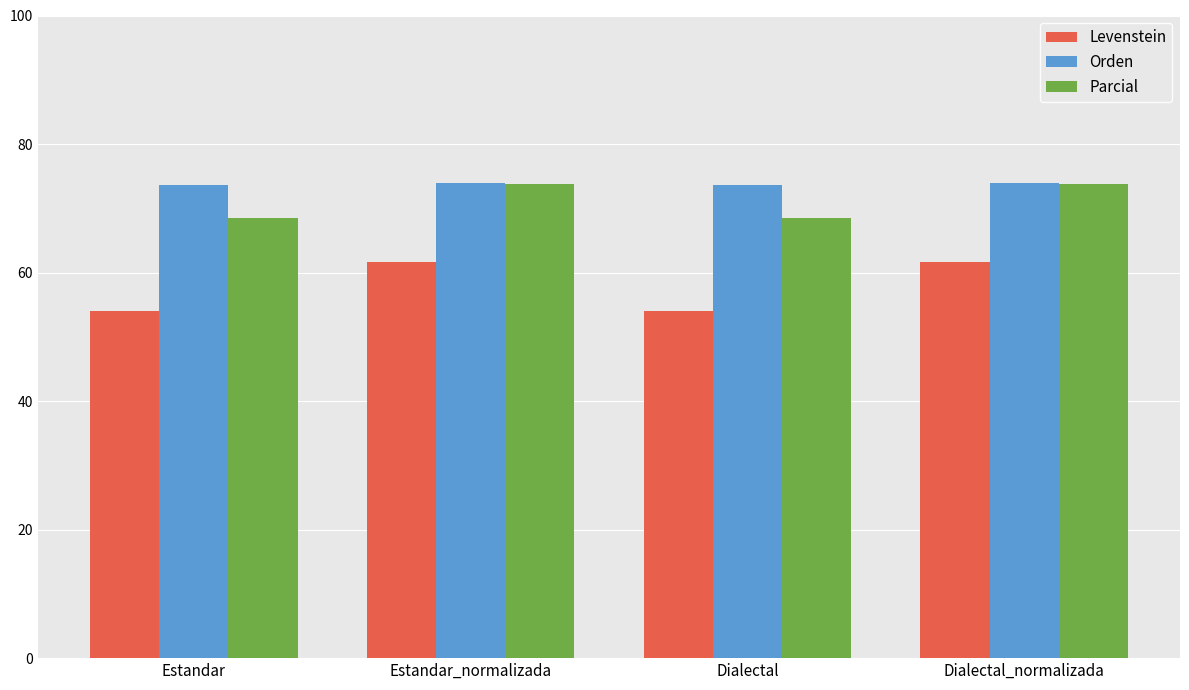

The Parcial series shows 68.5 at Dialectal. True or false?

True